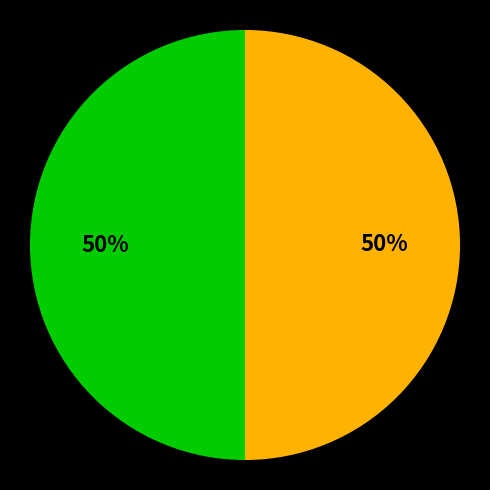

To the nearest percent, what is the difference between the largest and smallest slice percentages?

50%